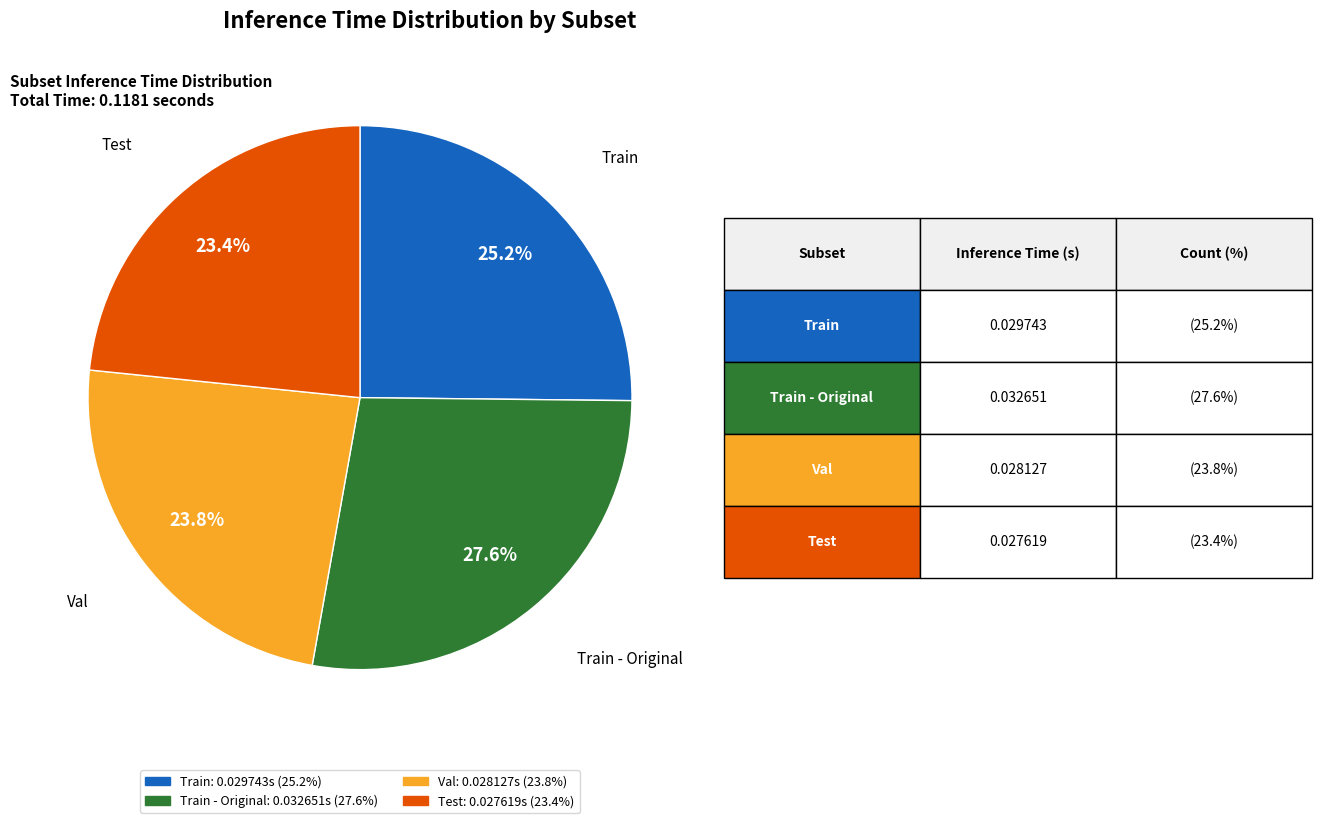

Is it true that Train is 25% of the pie?

True